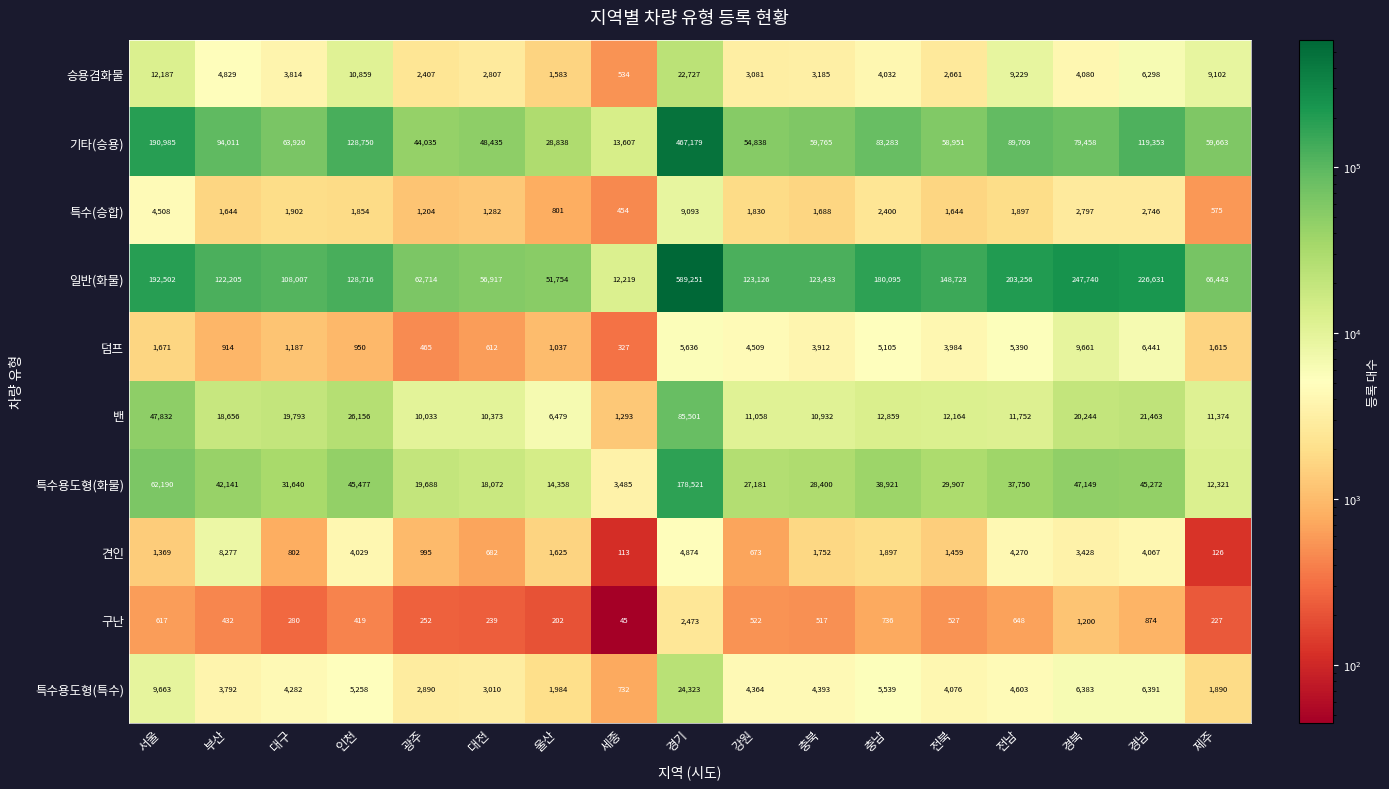

What is the spread (max minus min) of values at 서울?

191885